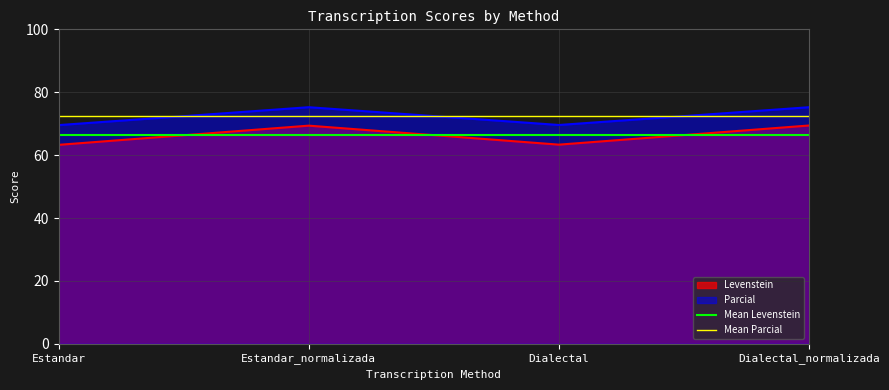

What value does the Parcial series have at Estandar_normalizada?

75.2